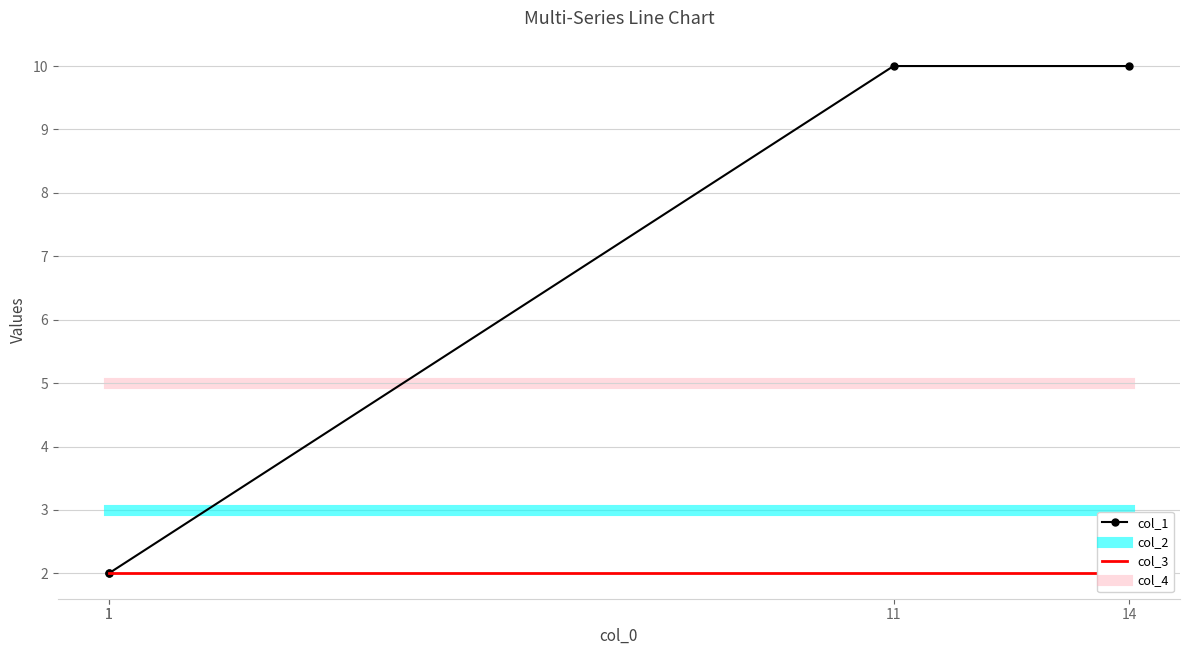

Is this an area chart (filled region under the line)?

No